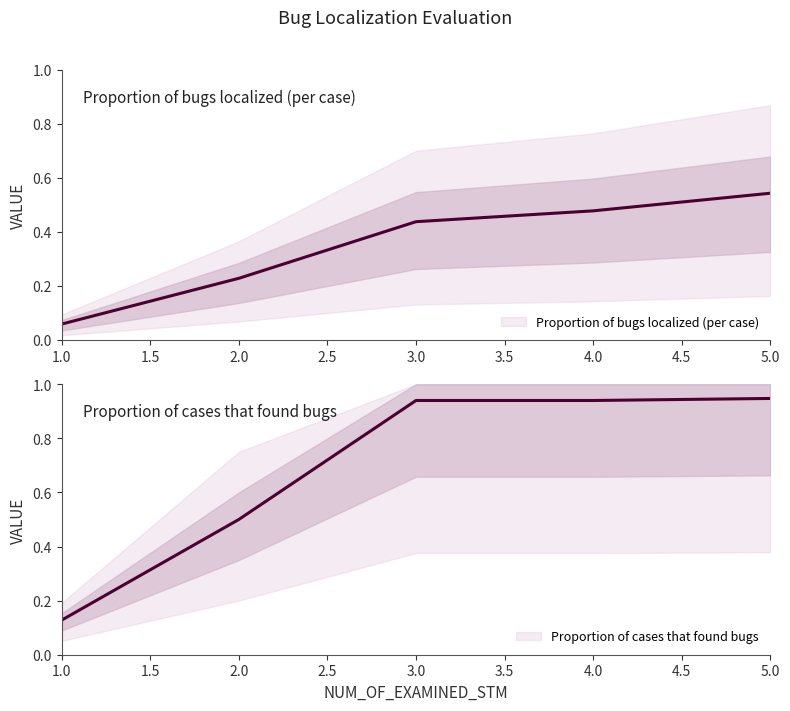

Which series has the largest total across all categories?

Proportion of cases that found bugs